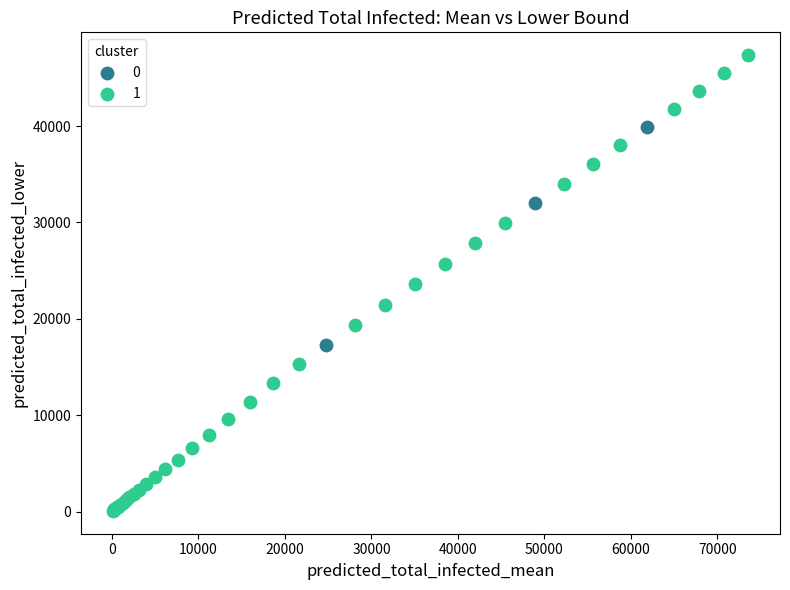

Which series has the largest Y range (max minus min)?

1